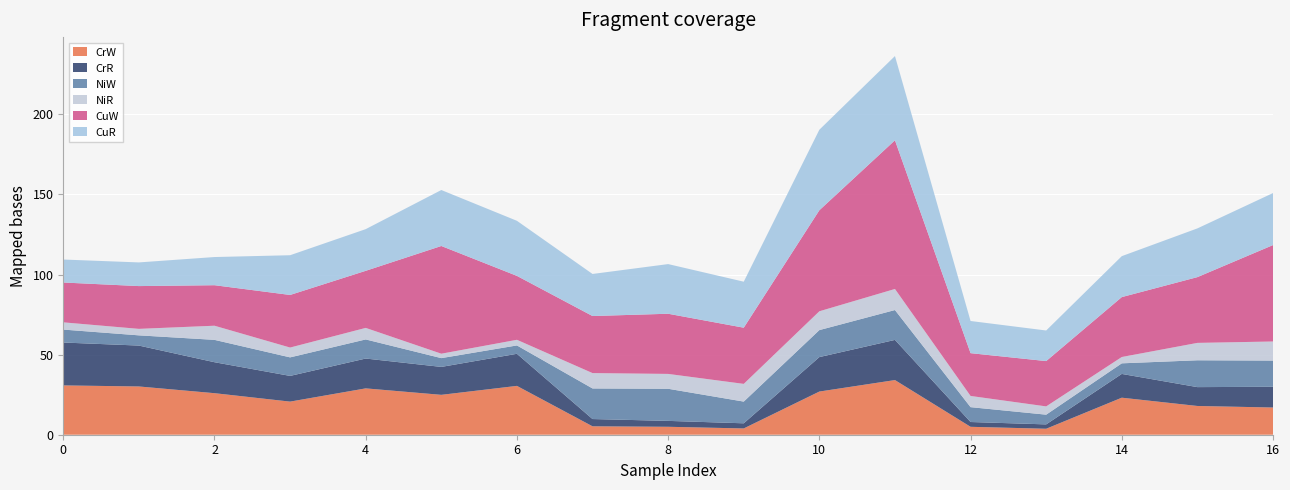

Reading left to right, transcribe all the data shown in this chart.

CrW: 0=30.8	1=30.1	2=25.9	3=20.7	4=28.9	5=24.9	6=30.5	7=5.3	8=5.0	9=3.9	10=27.0	11=34.1	12=4.9	13=3.7	14=23.1	15=17.9	16=17.0
CrR: 0=26.8	1=25.5	2=19.3	3=16.1	4=18.6	5=17.4	6=20.0	7=4.5	8=3.7	9=3.2	10=21.5	11=25.1	12=3.0	13=2.7	14=14.8	15=11.8	16=12.9
NiW: 0=8.1	1=6.4	2=14.0	3=11.6	4=11.9	5=5.5	6=5.2	7=19.1	8=20.1	9=13.6	10=16.9	11=18.6	12=9.3	13=6.1	14=6.6	15=16.8	16=16.4
NiR: 0=4.5	1=4.0	2=8.8	3=6.1	4=7.2	5=2.8	6=3.5	7=9.6	8=9.3	9=11.1	10=11.8	11=13.1	12=7.0	13=5.2	14=3.9	15=10.9	16=11.9
CuW: 0=24.9	1=26.7	2=25.3	3=32.8	4=35.6	5=67.2	6=39.9	7=35.6	8=37.6	9=35.1	10=63.1	11=92.8	12=26.7	13=28.3	14=37.4	15=41.1	16=60.2
CuR: 0=14.3	1=14.8	2=17.6	3=24.8	4=26.0	5=34.9	6=34.4	7=26.3	8=31.0	9=28.7	10=50.3	11=52.6	12=20.1	13=19.1	14=25.6	15=30.4	16=32.5